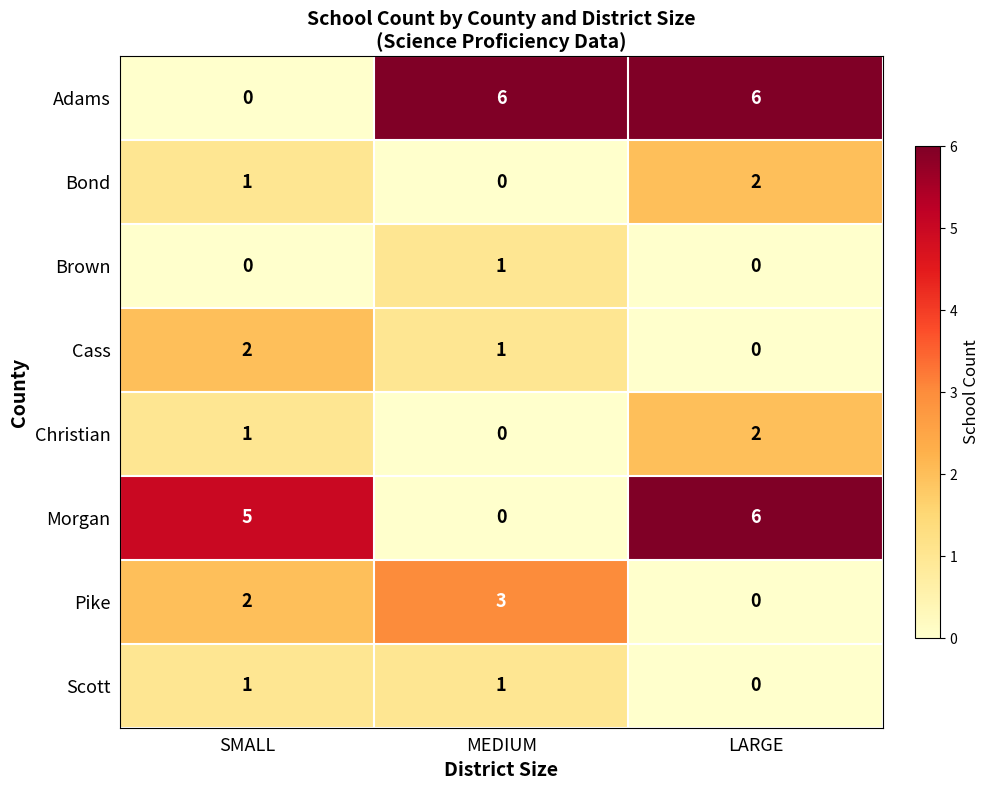

Reading right to left, transcribe all the data shown in this chart.

Adams: 6	6	0
Bond: 2	0	1
Brown: 0	1	0
Cass: 0	1	2
Christian: 2	0	1
Morgan: 6	0	5
Pike: 0	3	2
Scott: 0	1	1